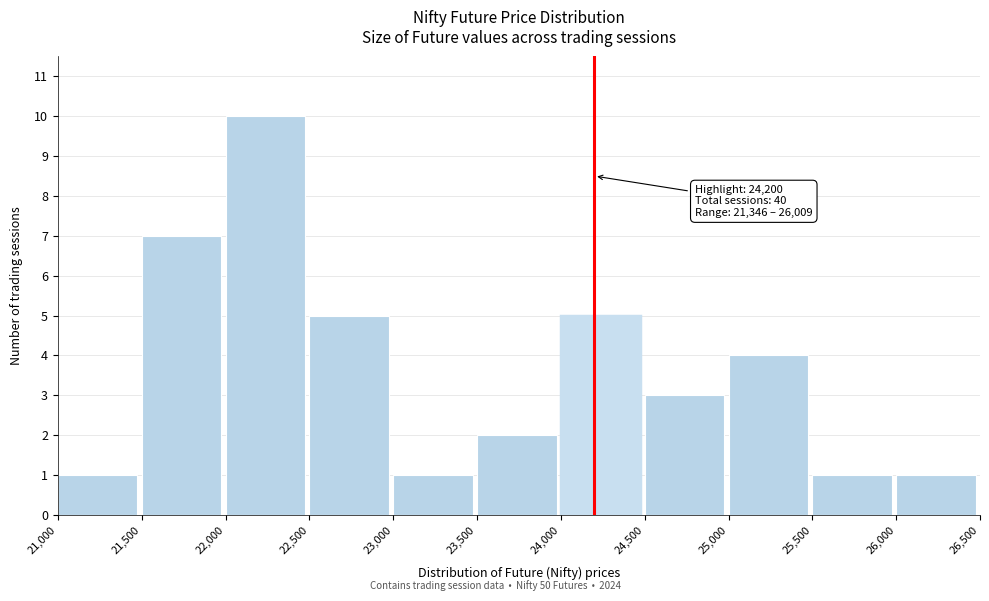

Over which range of the x-axis is the bar tallest?

22,000 to 22,500